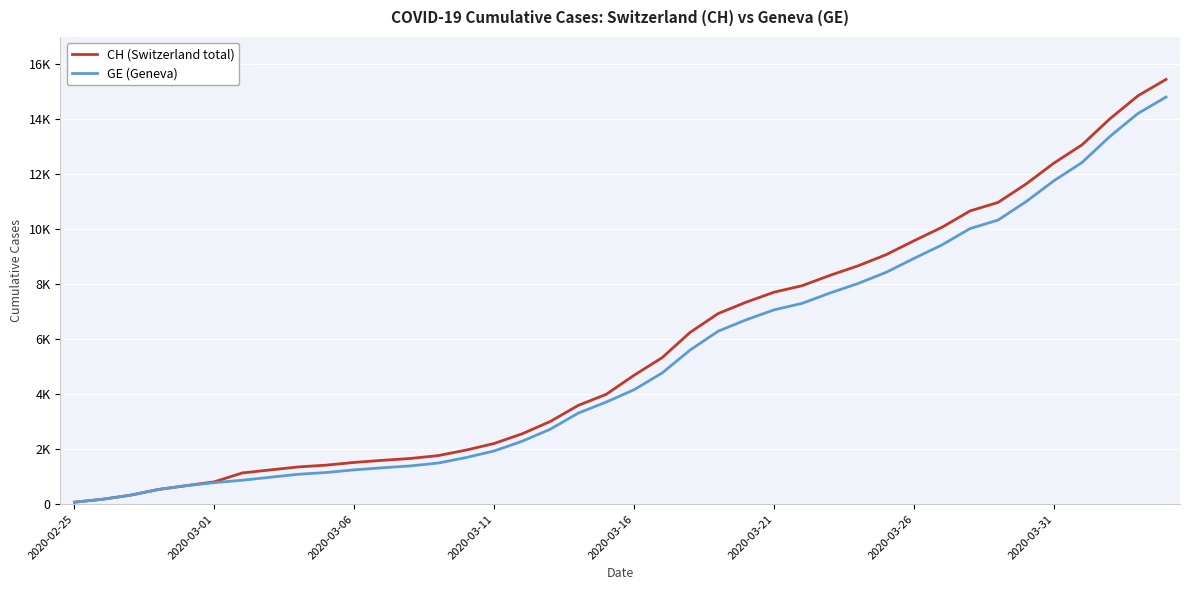

Which series has the largest total across all categories?

CH (Switzerland total)